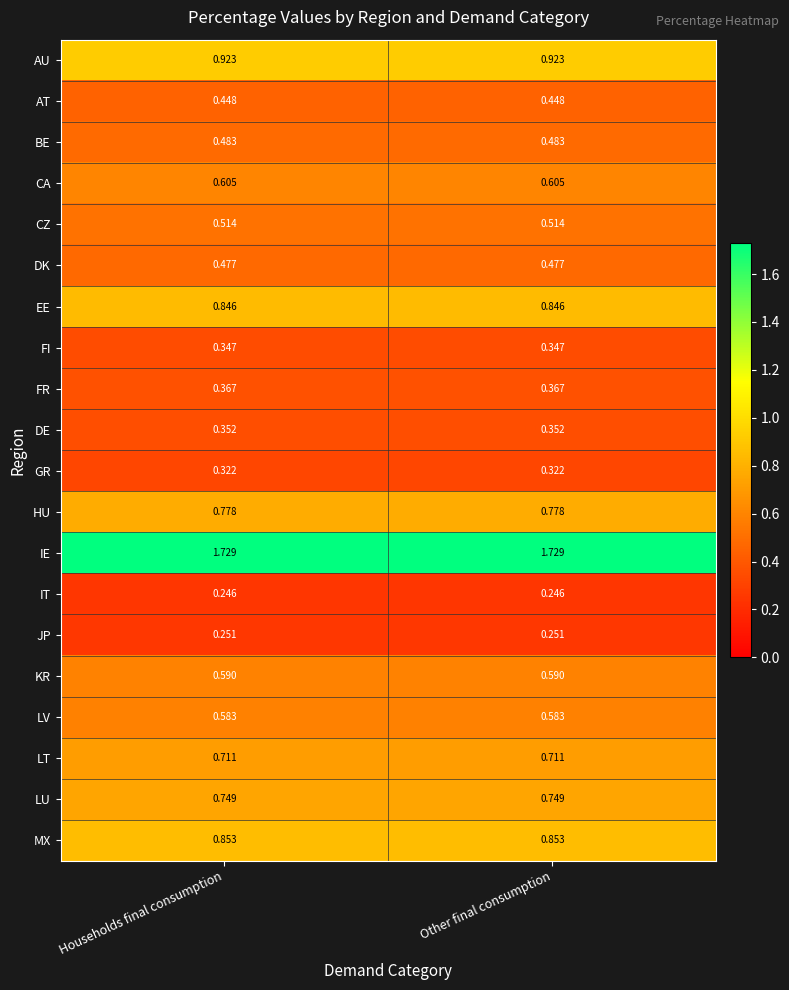

Is the value of JP at Other final consumption greater than the value of GR at Other final consumption?

No